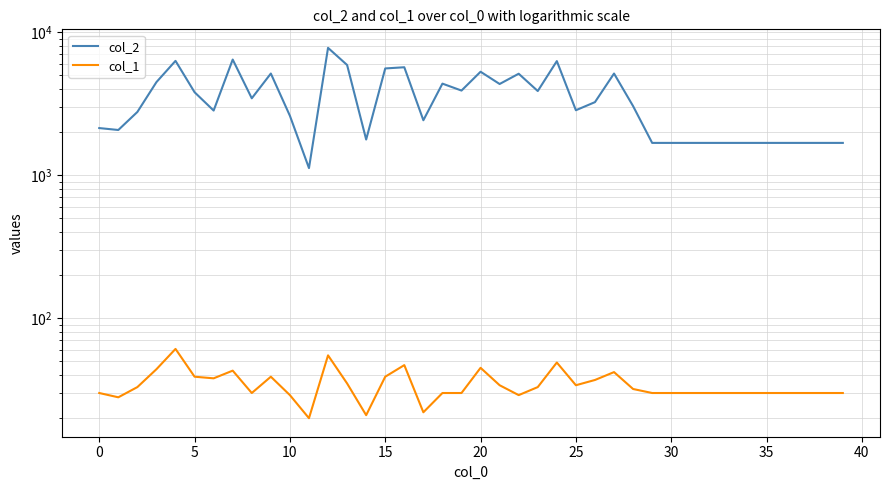

How many data points does each series have?

40